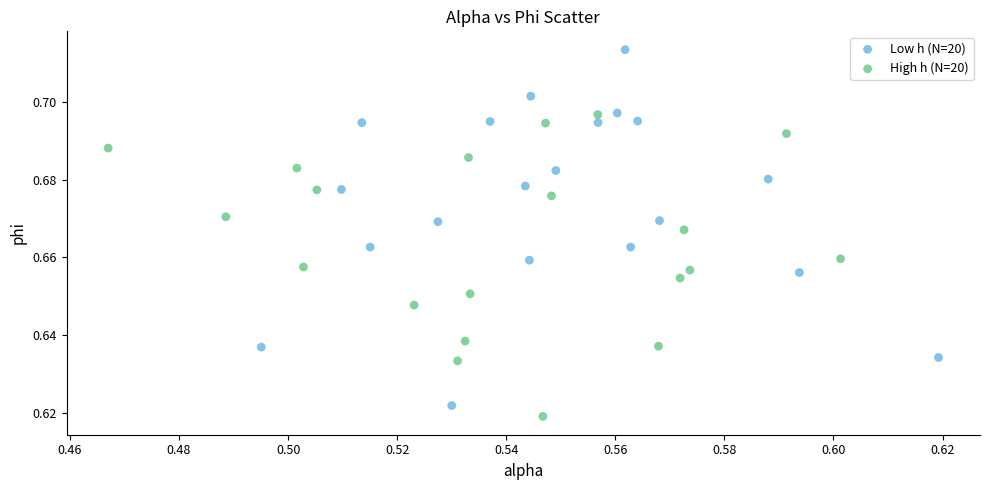

Which series reaches the maximum Y coordinate?

Low h (N=20)